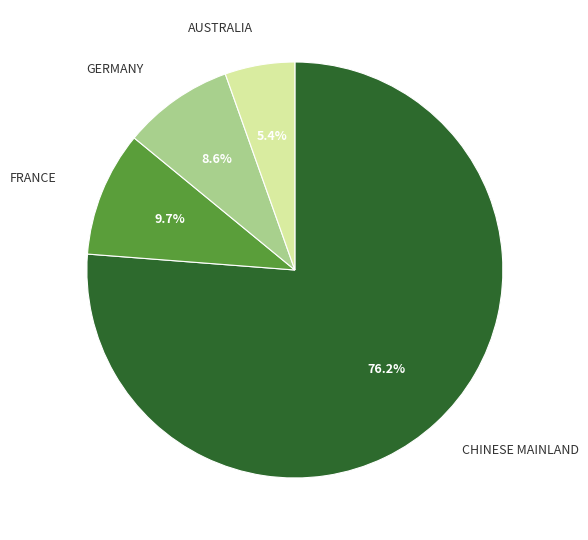

What portion of the pie excludes GERMANY?

91.4%